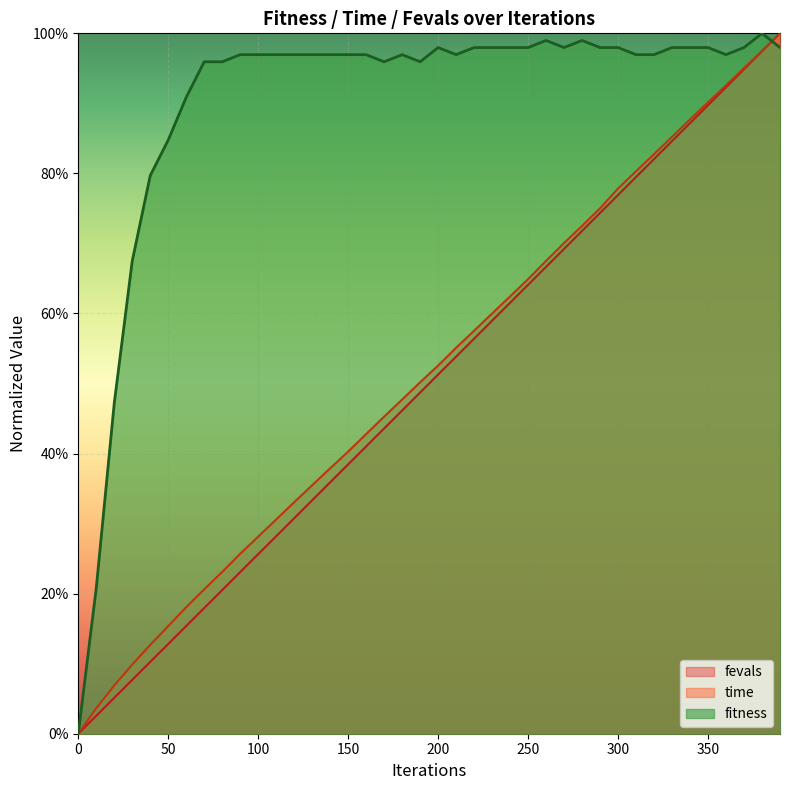

Between 110 and 350, which series saw the biggest shift?

fevals